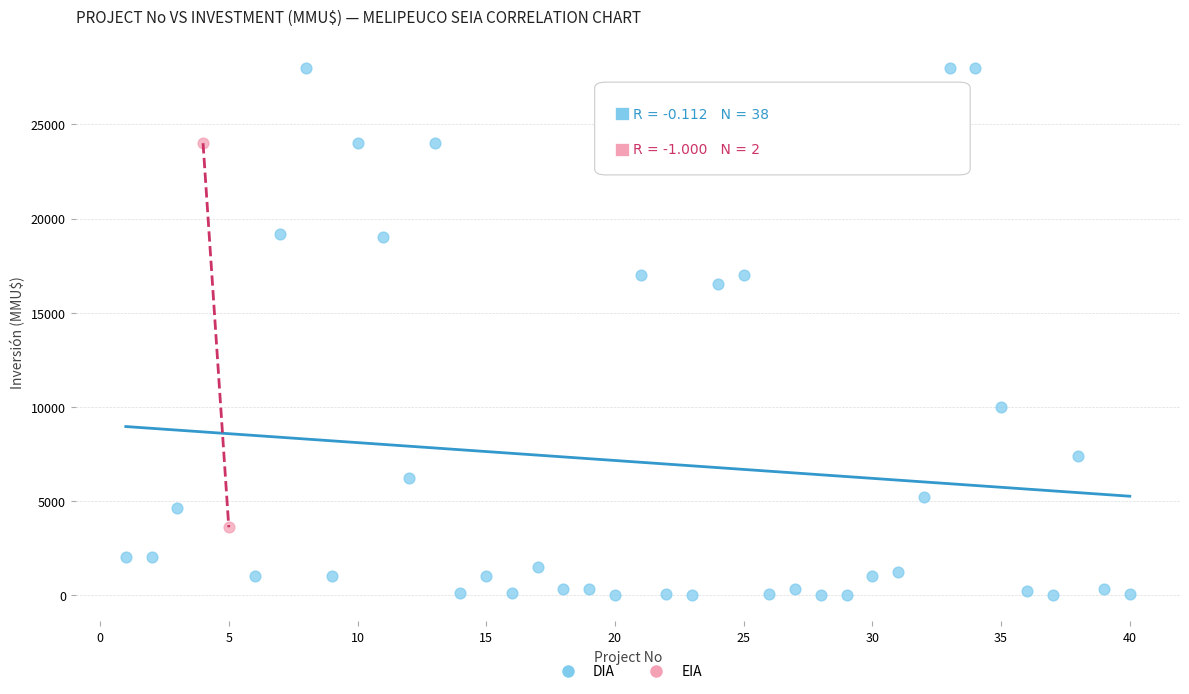

Which series reaches the maximum Y coordinate?

DIA